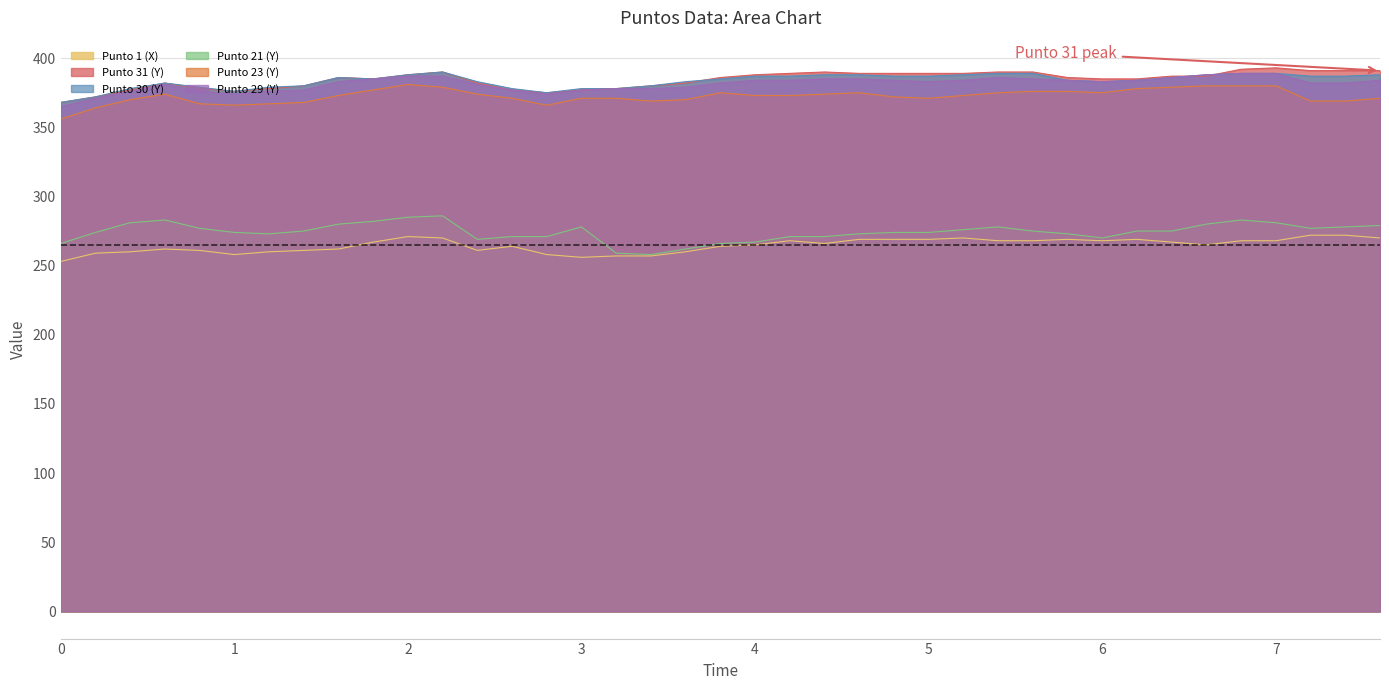

At how many categories does at least one series exceed 338?

39